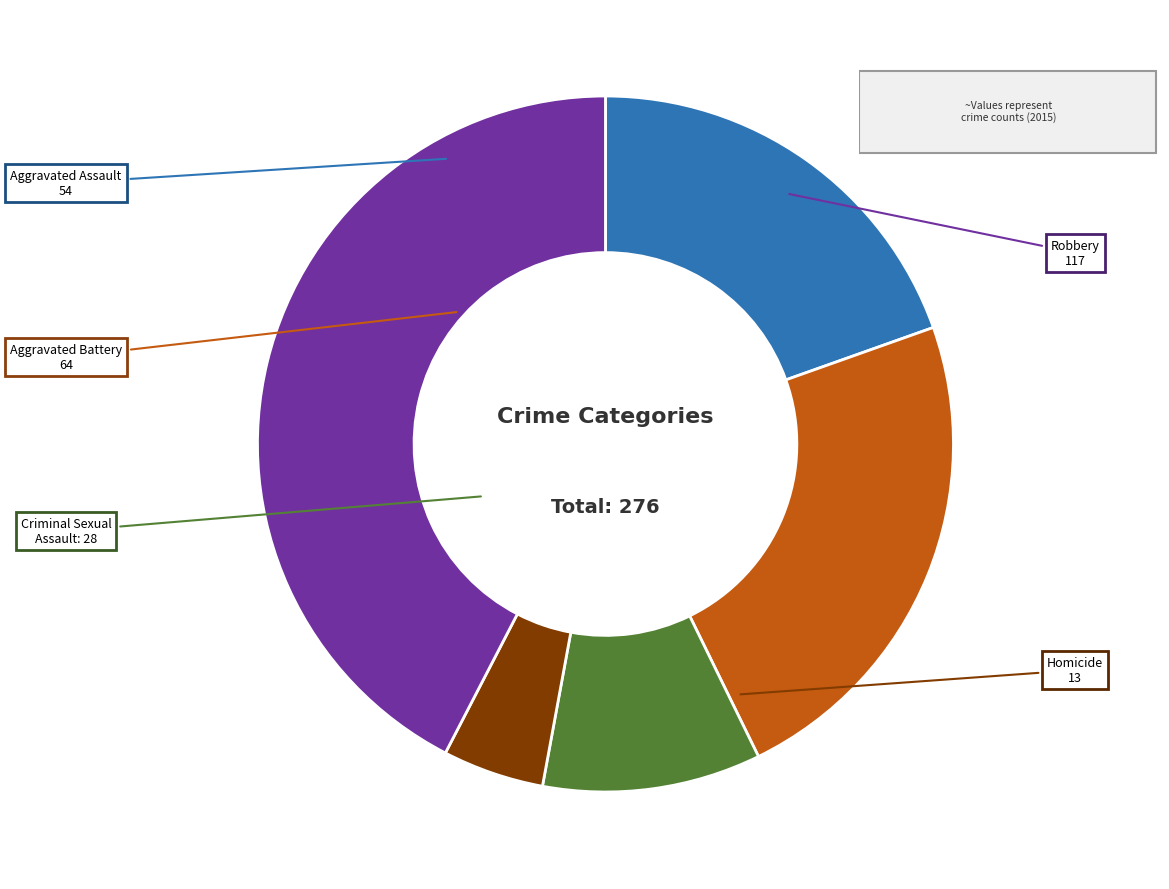

Between Criminal Sexual Assault and Aggravated Battery, which is larger?

Aggravated Battery